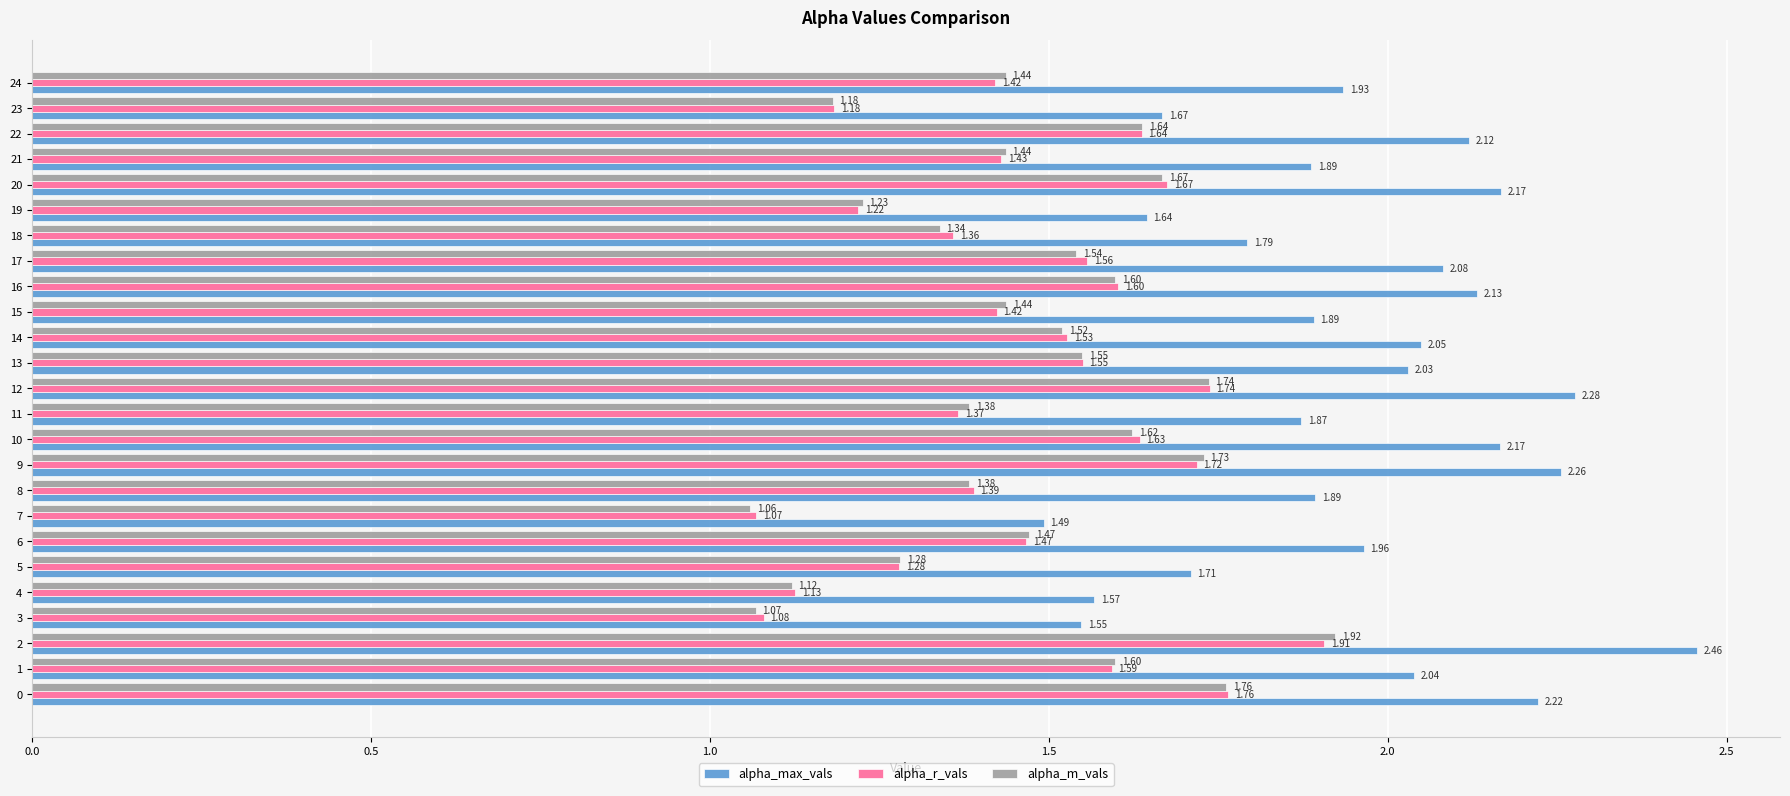

Rank the series at 2 from highest to lowest value.

alpha_max_vals, alpha_m_vals, alpha_r_vals